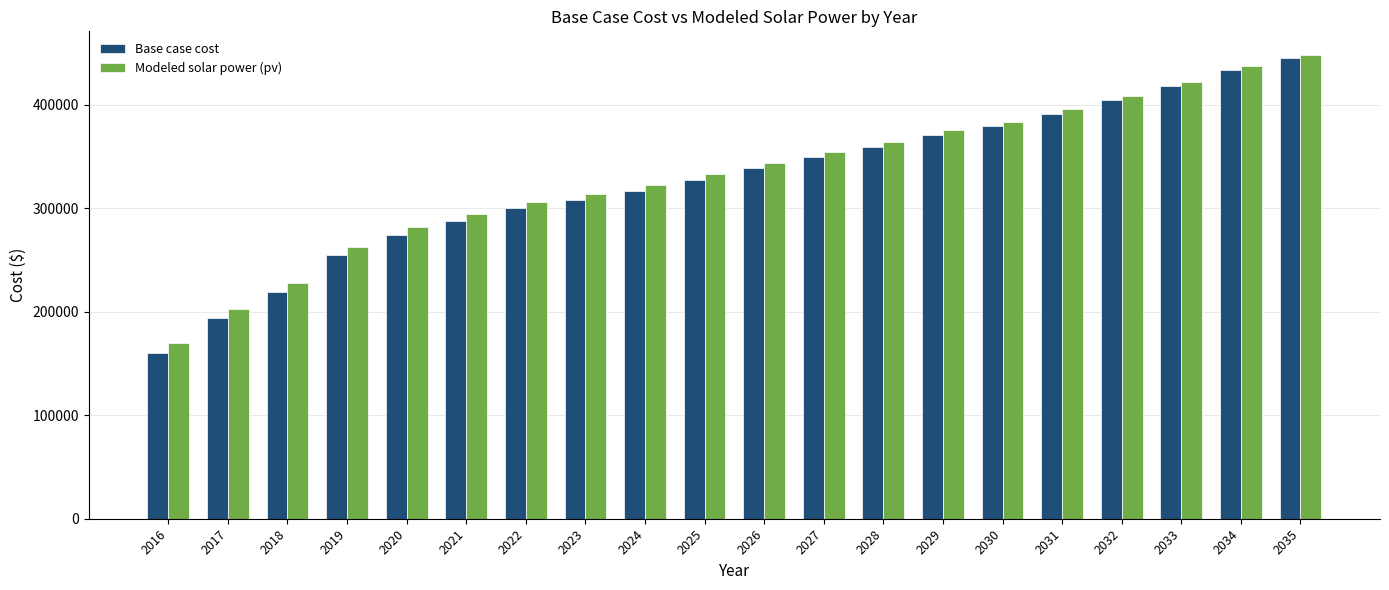

What is the value of the Modeled solar power (pv) bar at the 19th from the left?

436927.5